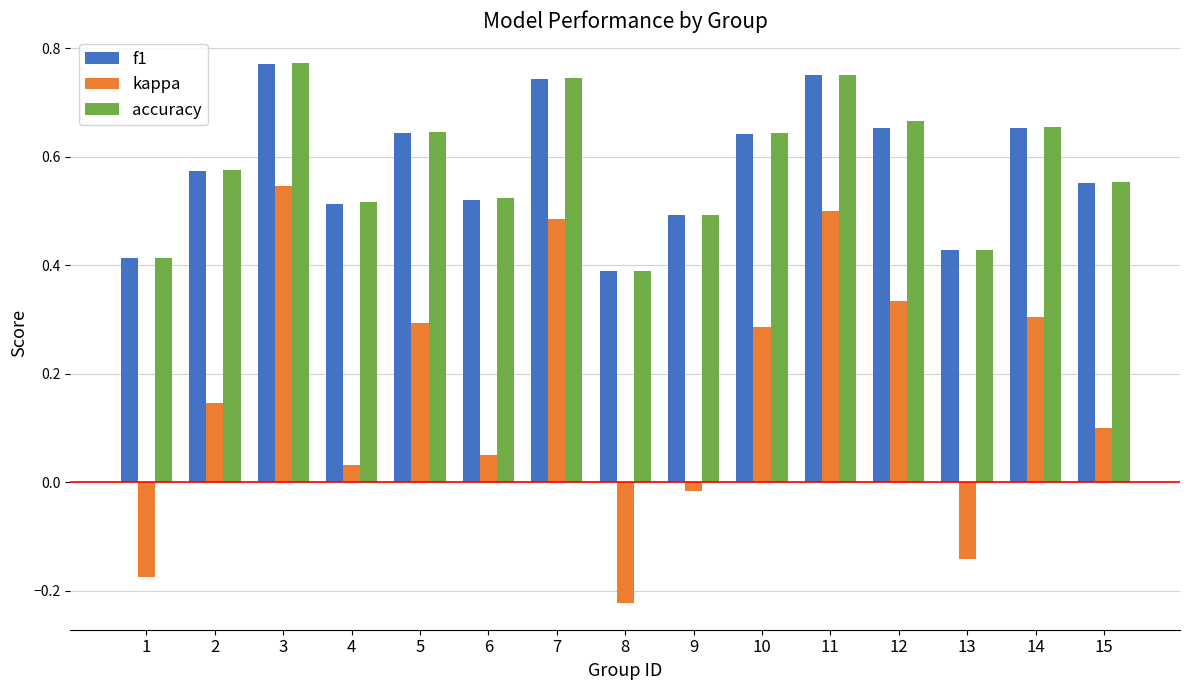

True or false: accuracy has a value of 1.1 at 12.

False